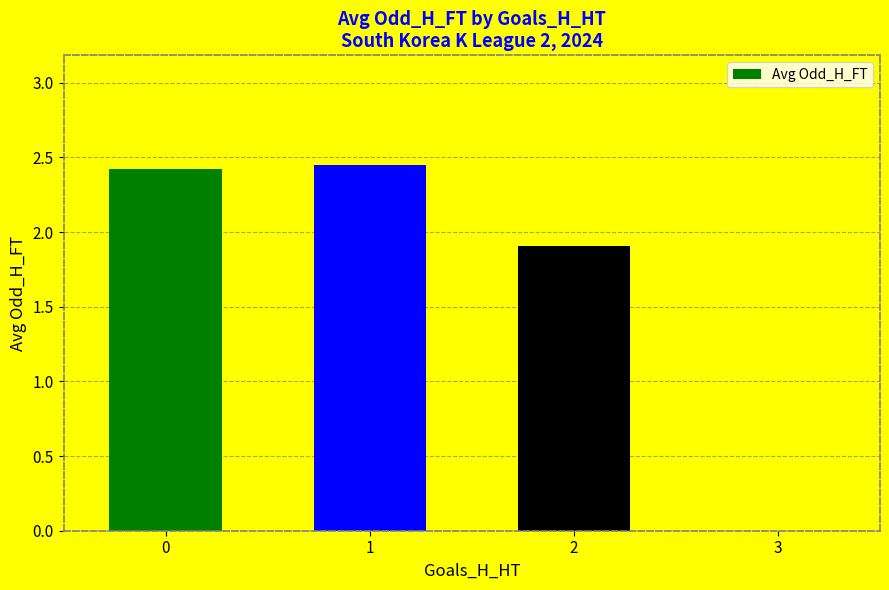

What is the sum of the values at 1 and 2?

4.4